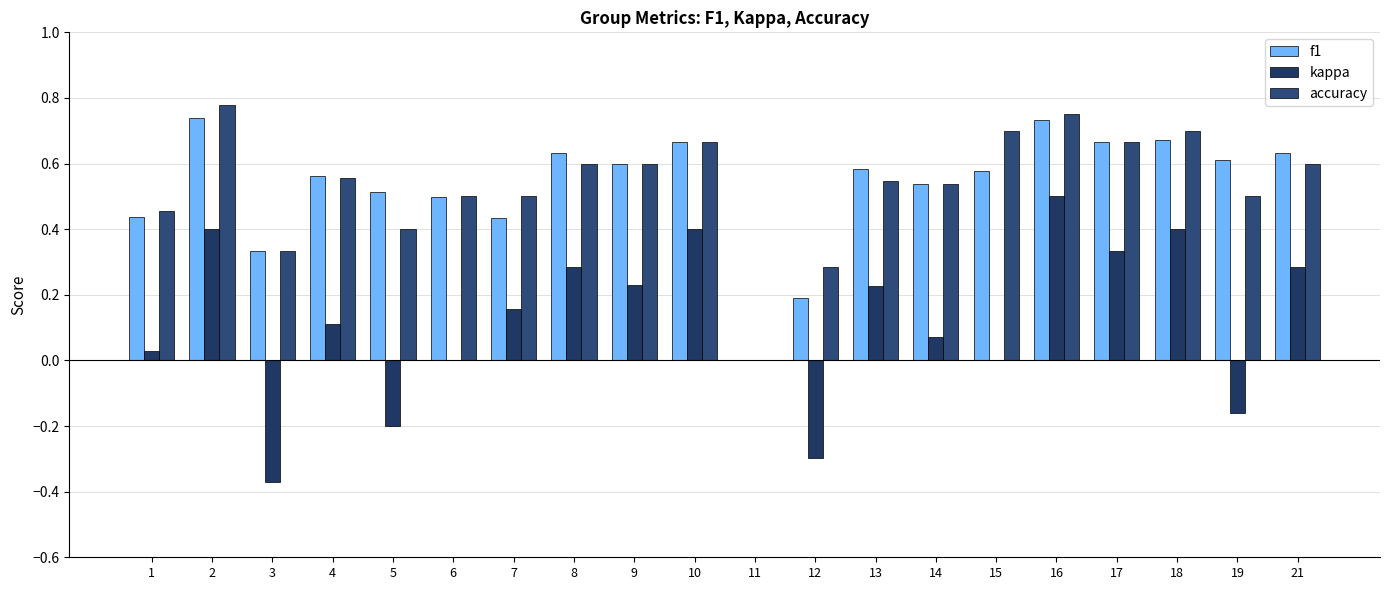

Where is f1 nearest to the value 0?

11